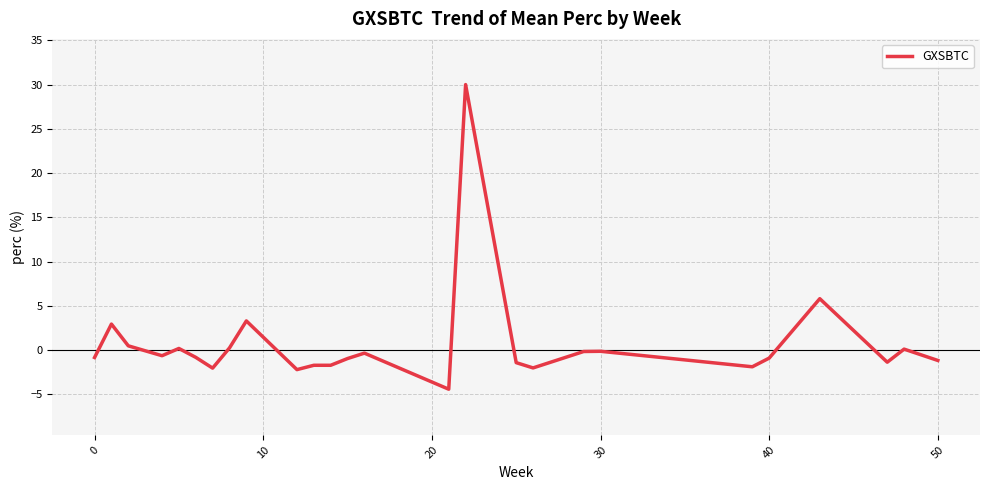

What is the greatest value displayed?

30.0